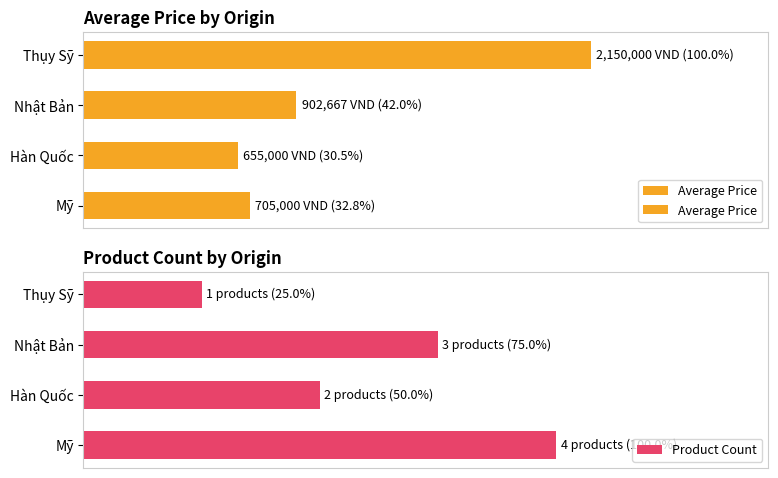

The value at Thụy Sỹ is 2150000.0. True or false?

True